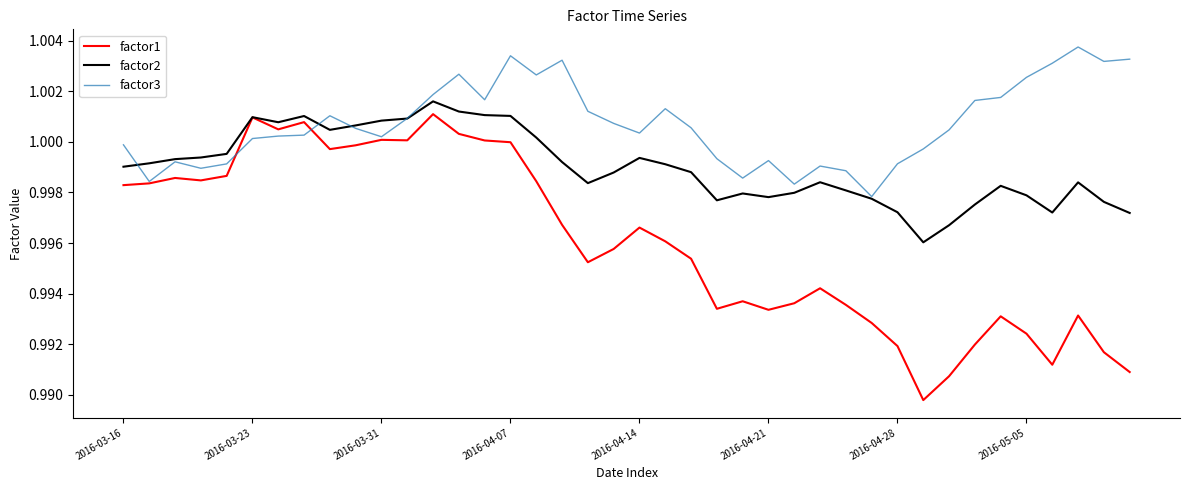

Which series has the largest total across all categories?

factor3